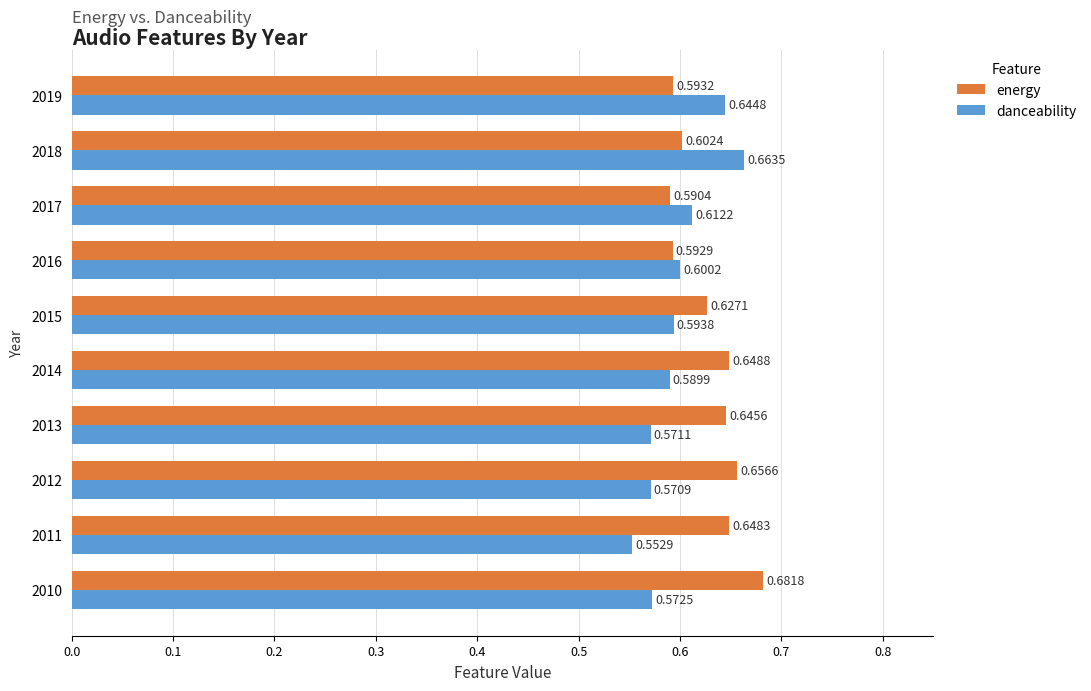

What is the sum of all danceability values?

6.0